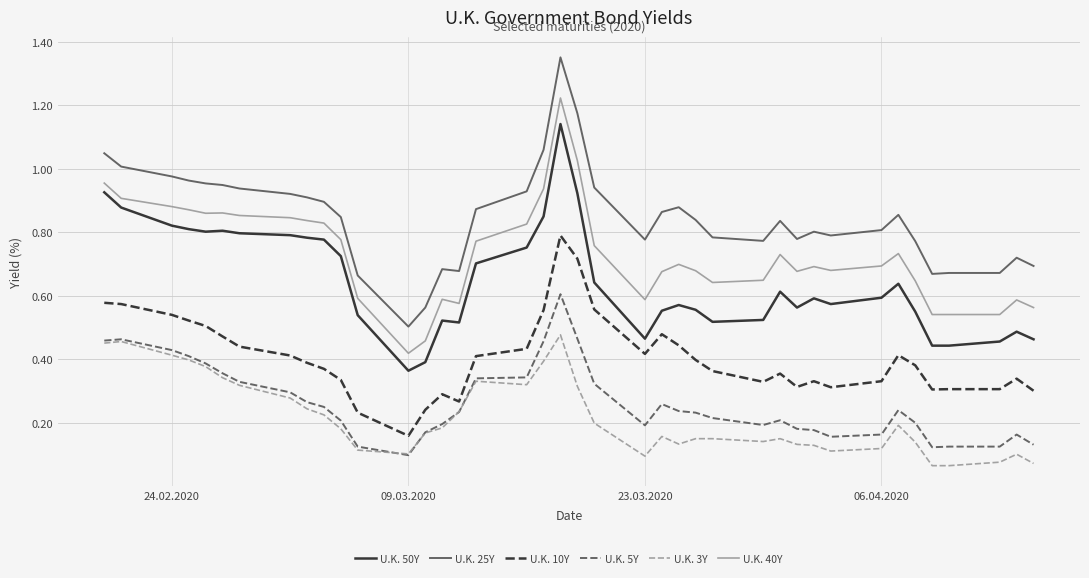

Which series has the largest range (max minus min)?

U.K. 25Y